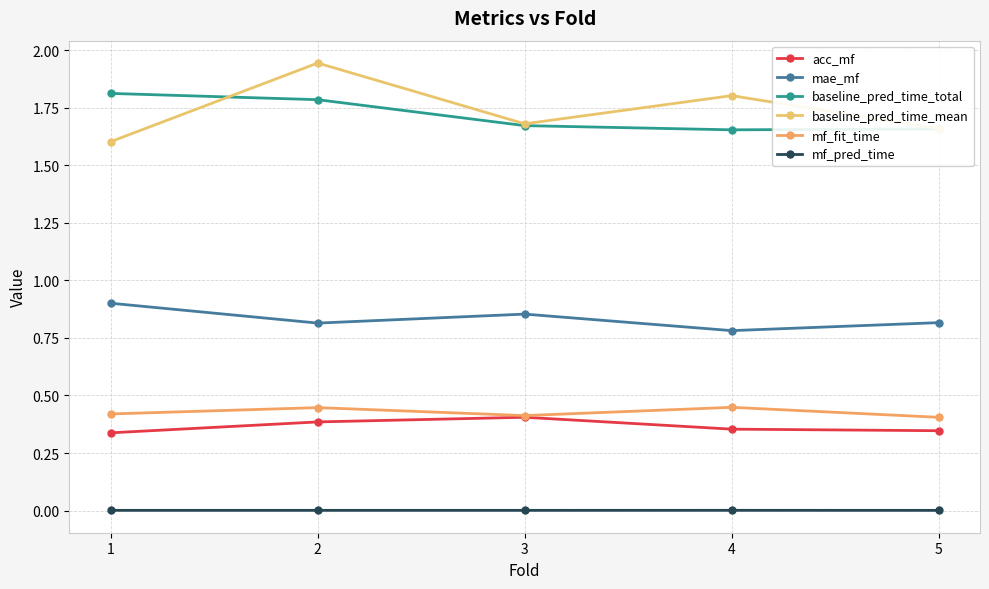

How many lines are shown in the chart?

6